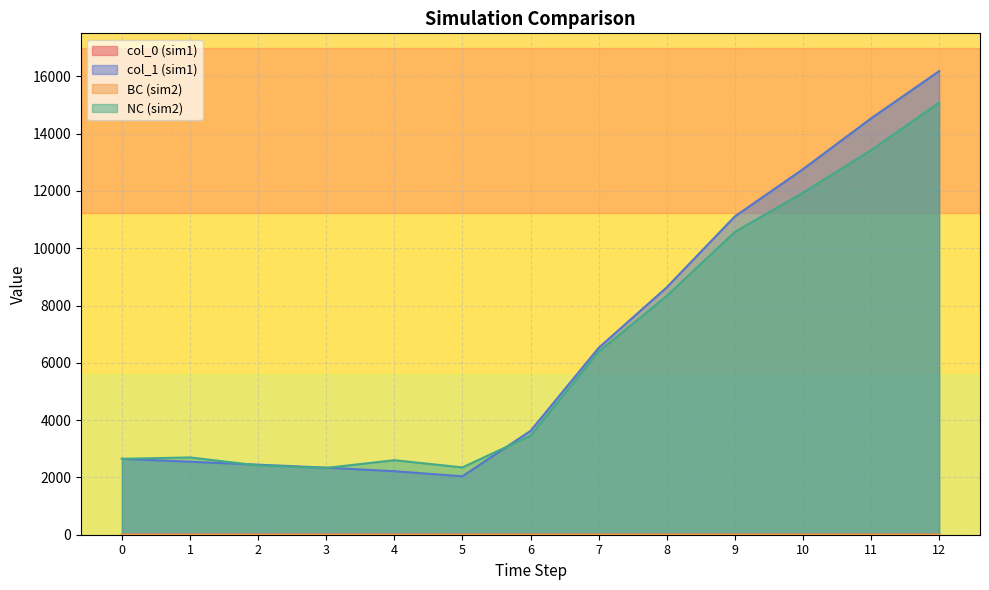

Read the col_1 (sim1) value at 4.

2216.5